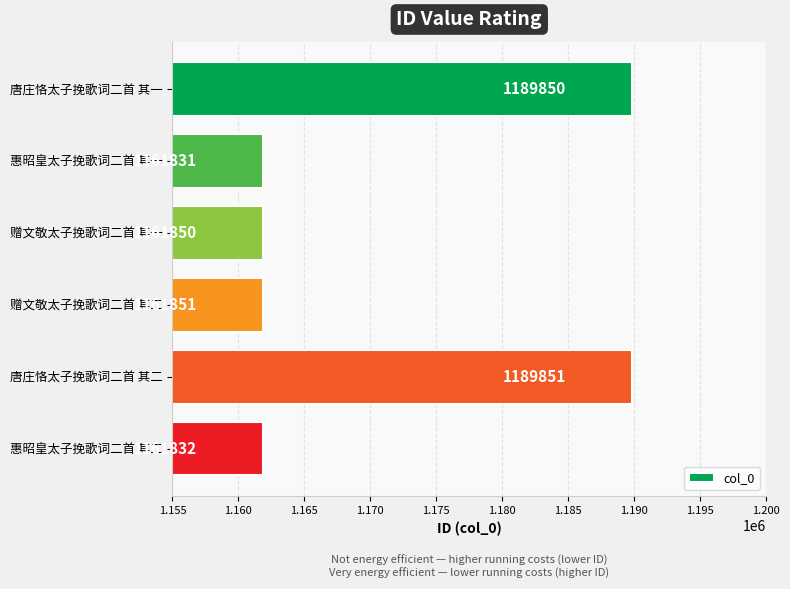

What is the minimum value shown in the chart?

1161831